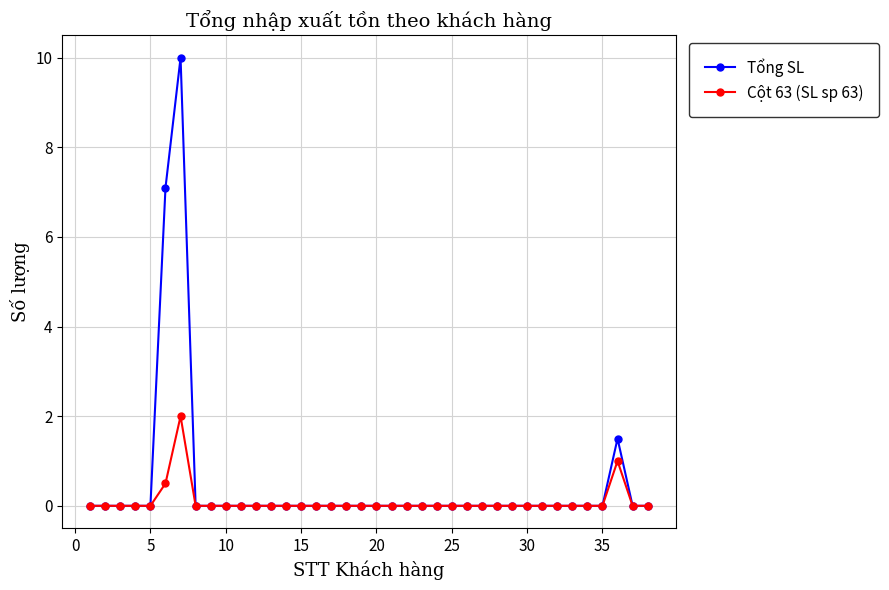

How many Cột 63 (SL sp 63) values are between 0 and 1?

37